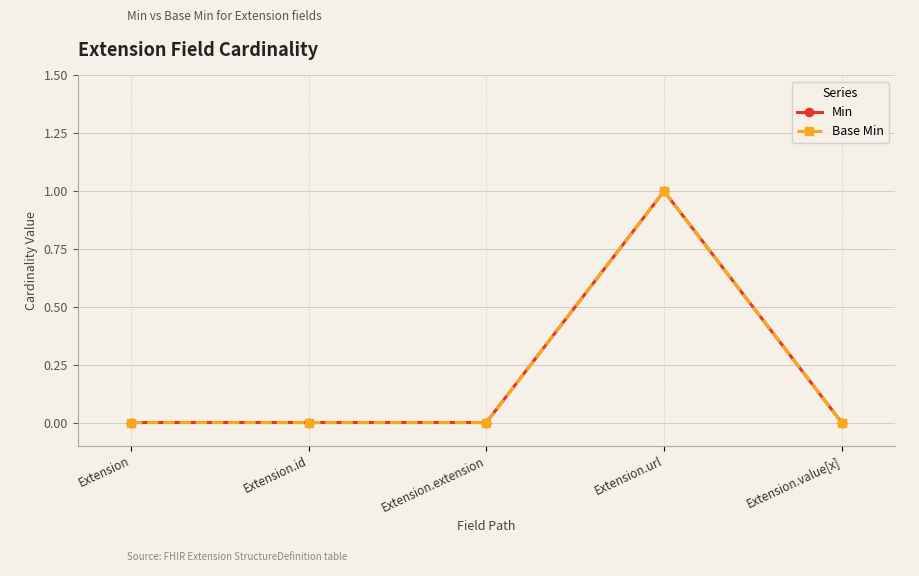

At which label is Min closest to 0?

Extension